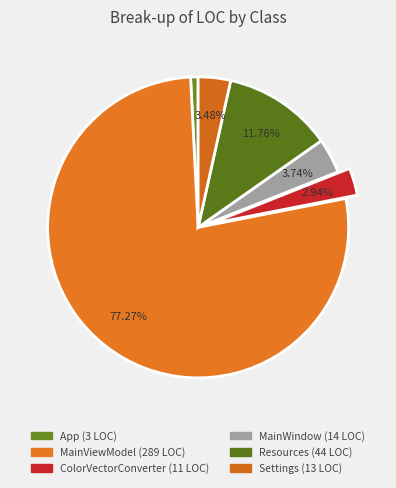

Rank the categories by value from lowest to highest.

App, ColorVectorConverter, Settings, MainWindow, Resources, MainViewModel